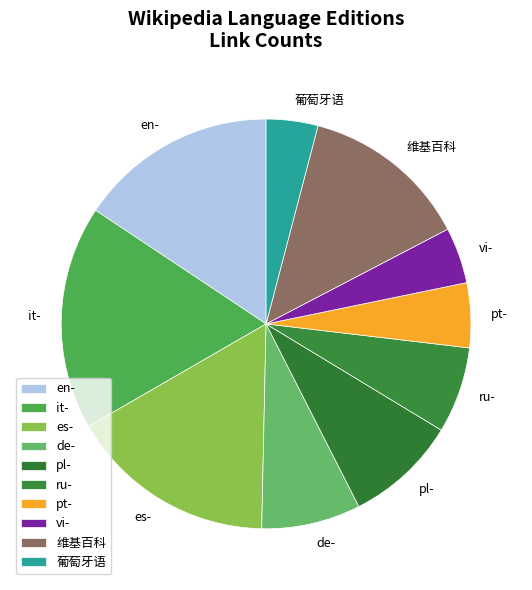

Which category has the biggest portion of the pie?

it-